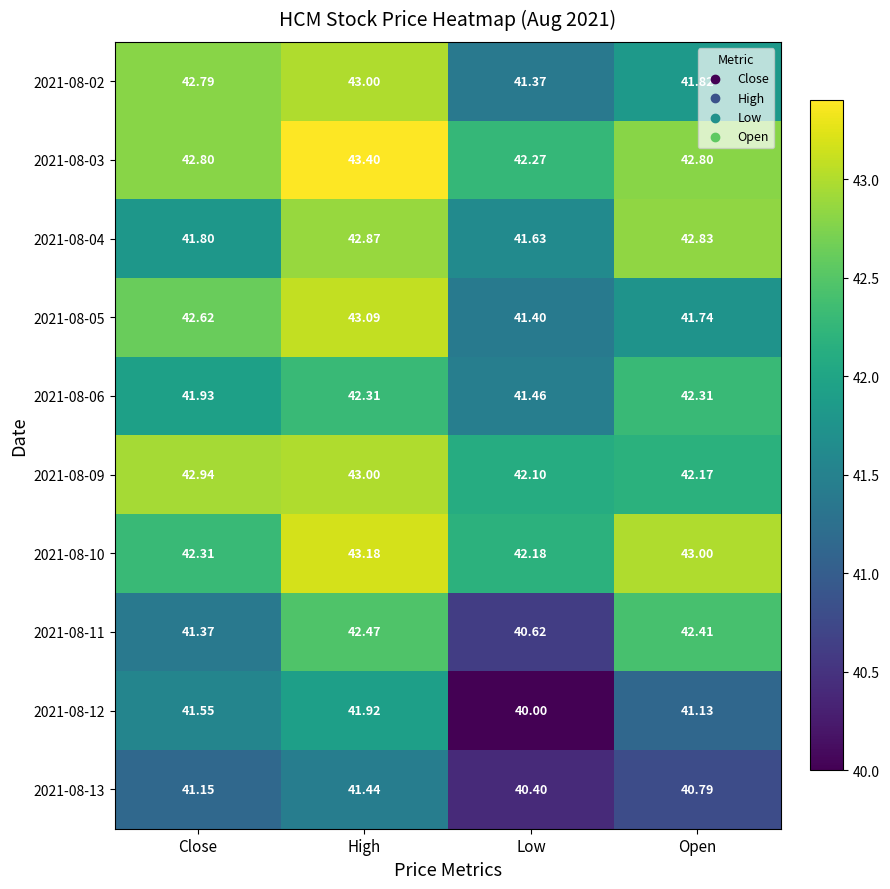

Where does the 2021-08-12 series first go above 41?

Close